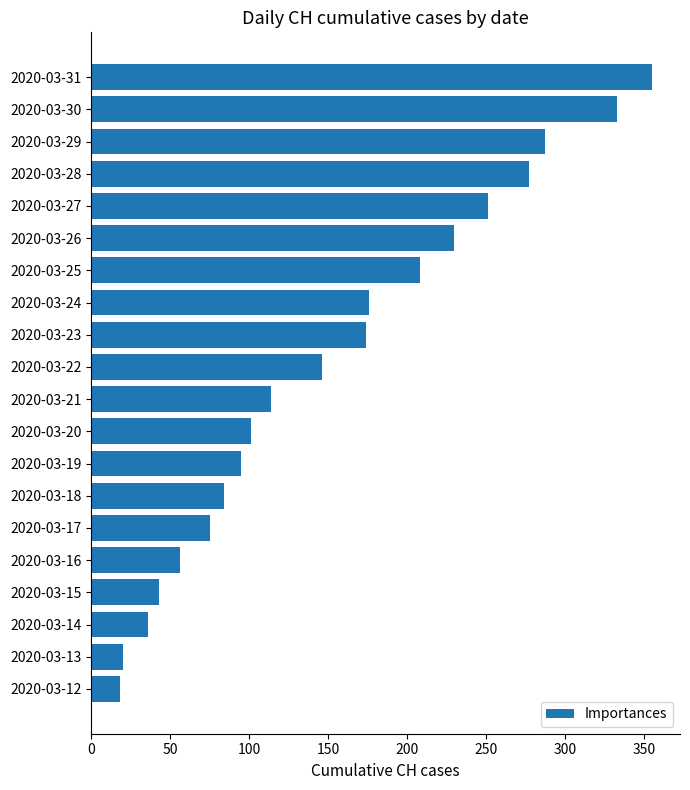

Between 2020-03-12 and 2020-03-16, which is larger?

2020-03-16